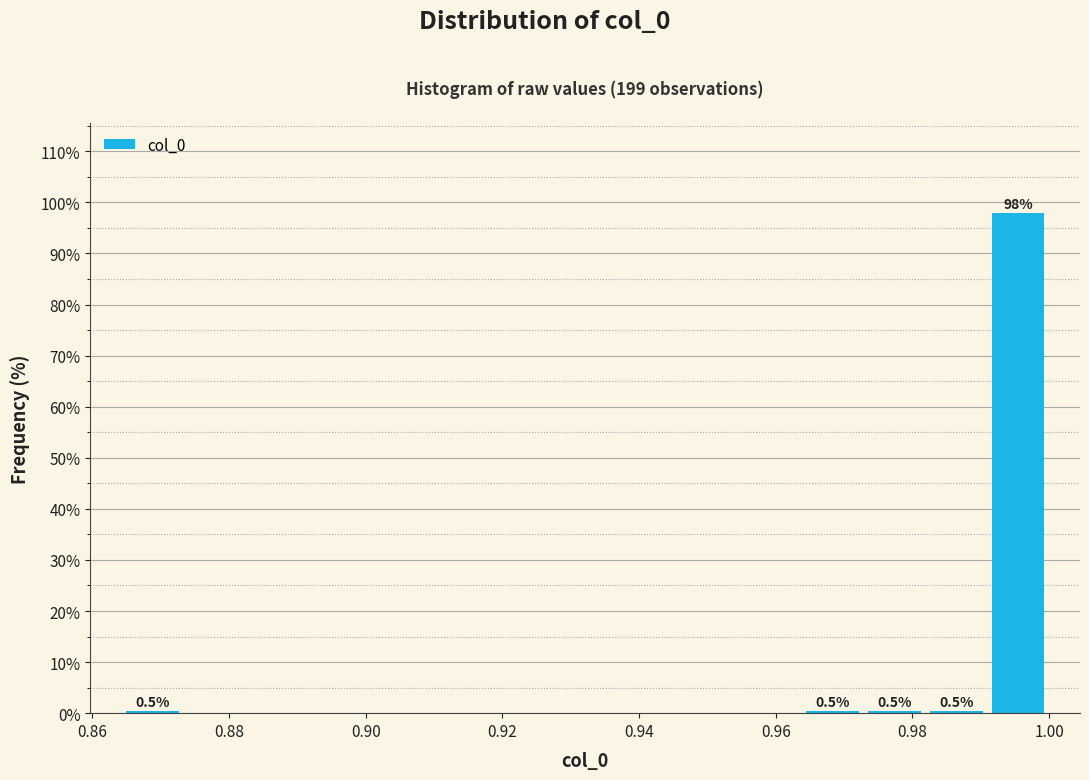

Over which range of the x-axis is the bar tallest?

0.990 to 1.000